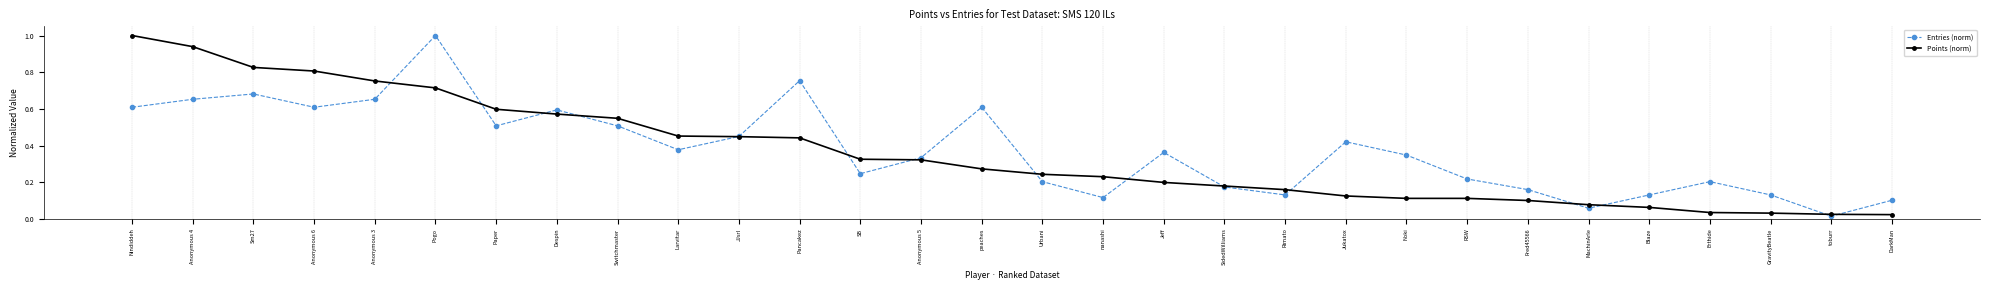

True or false: Points (norm) and Entries (norm) intersect in this chart.

True